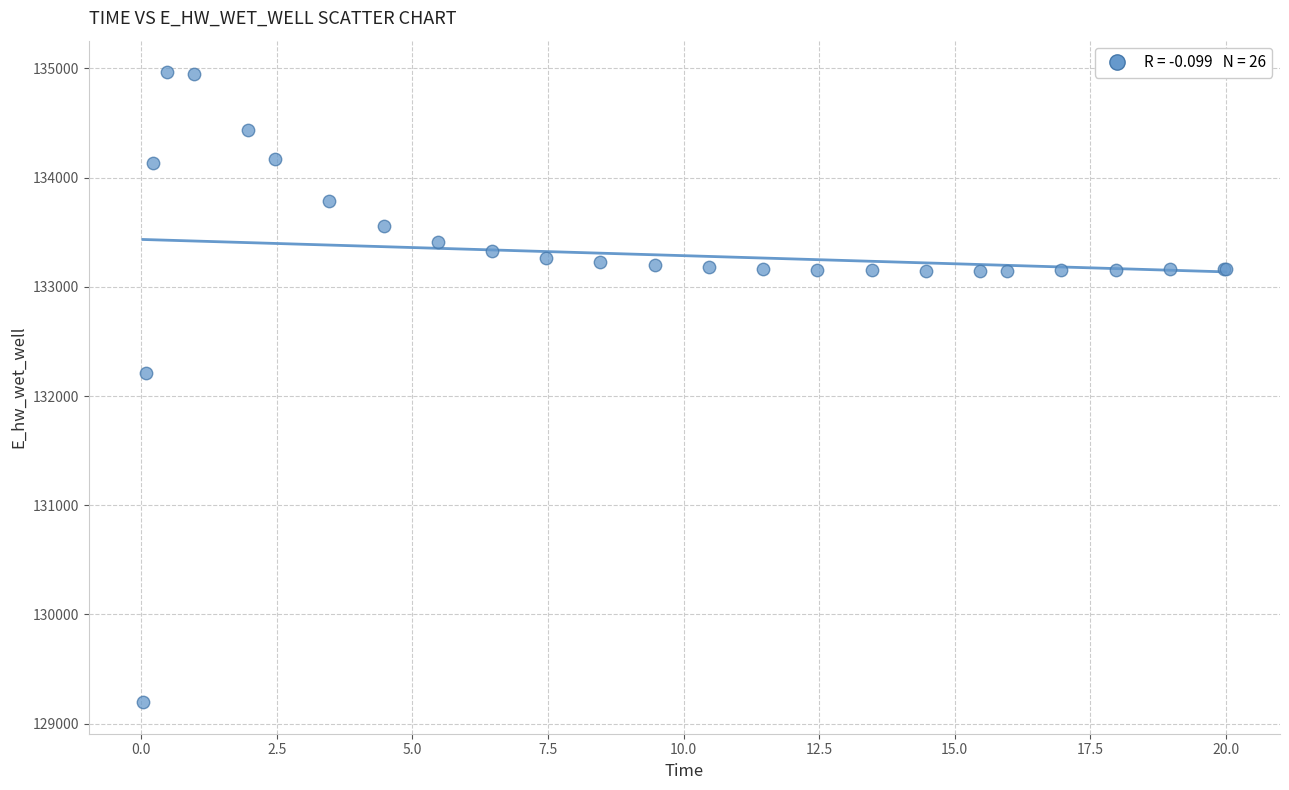

What Y value in the scatter plot is closest to 132081?

132207.3